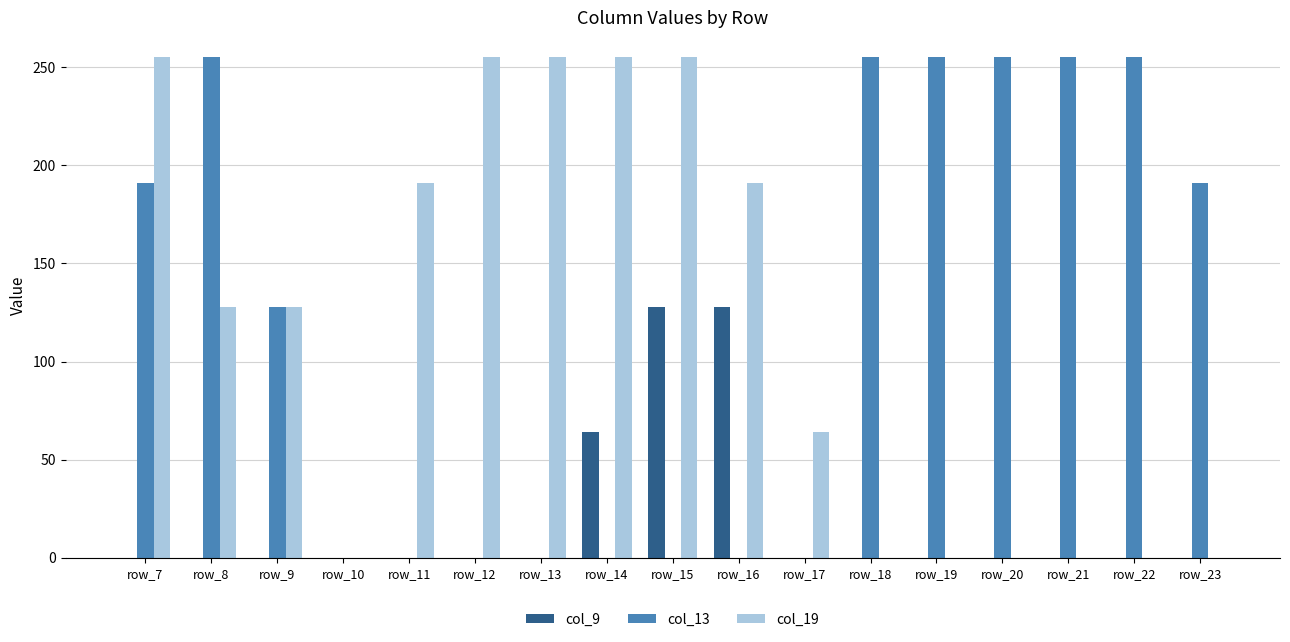

Reading left to right, extract all data points from this chart.

col_9: row_7=0	row_8=0	row_9=0	row_10=0	row_11=0	row_12=0	row_13=0	row_14=64	row_15=128	row_16=128	row_17=0	row_18=0	row_19=0	row_20=0	row_21=0	row_22=0	row_23=0
col_13: row_7=191	row_8=255	row_9=128	row_10=0	row_11=0	row_12=0	row_13=0	row_14=0	row_15=0	row_16=0	row_17=0	row_18=255	row_19=255	row_20=255	row_21=255	row_22=255	row_23=191
col_19: row_7=255	row_8=128	row_9=128	row_10=0	row_11=191	row_12=255	row_13=255	row_14=255	row_15=255	row_16=191	row_17=64	row_18=0	row_19=0	row_20=0	row_21=0	row_22=0	row_23=0